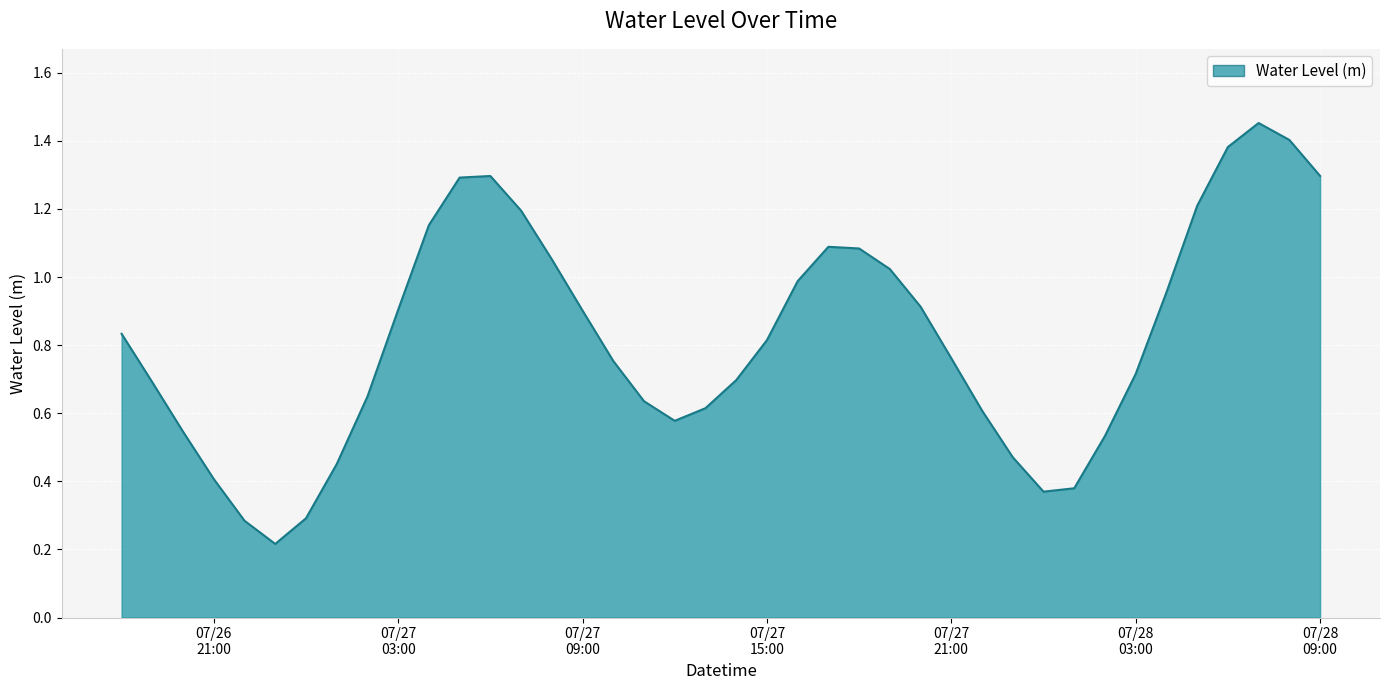

What is the value of the 20th point from the left?

0.6